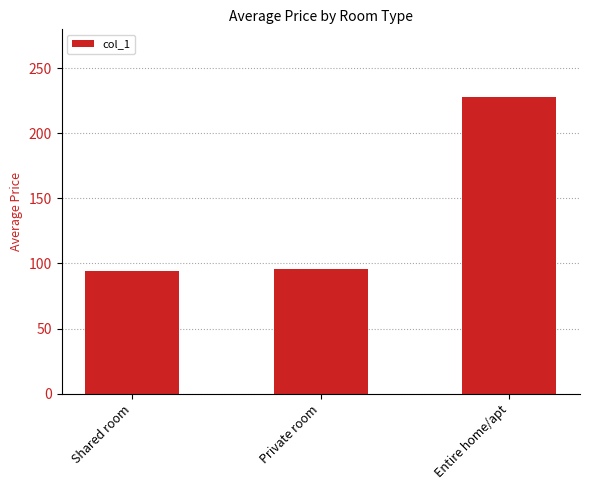

What is the sum of the values at Shared room and Entire home/apt?

321.9